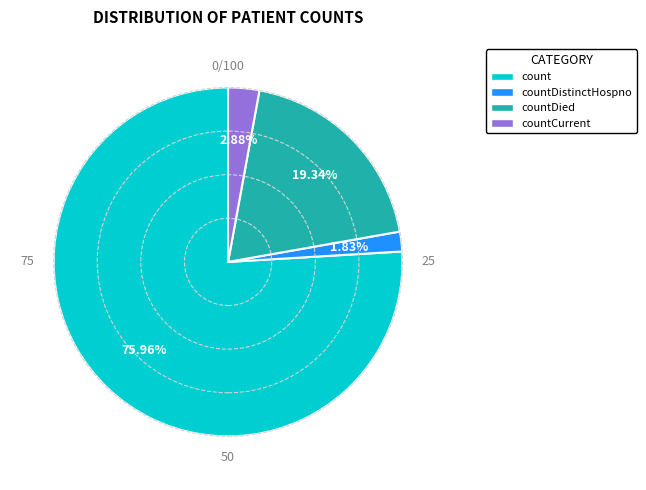

To the nearest percent, what is the difference between the countDistinctHospno and countCurrent slice percentages?

1%